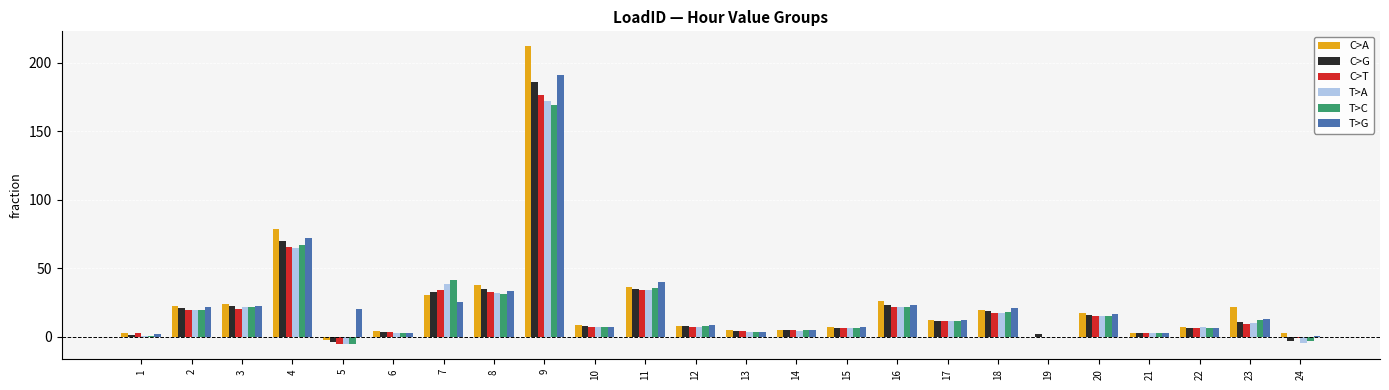

What is the sum of the C>T values at 7 and 22?

40.8